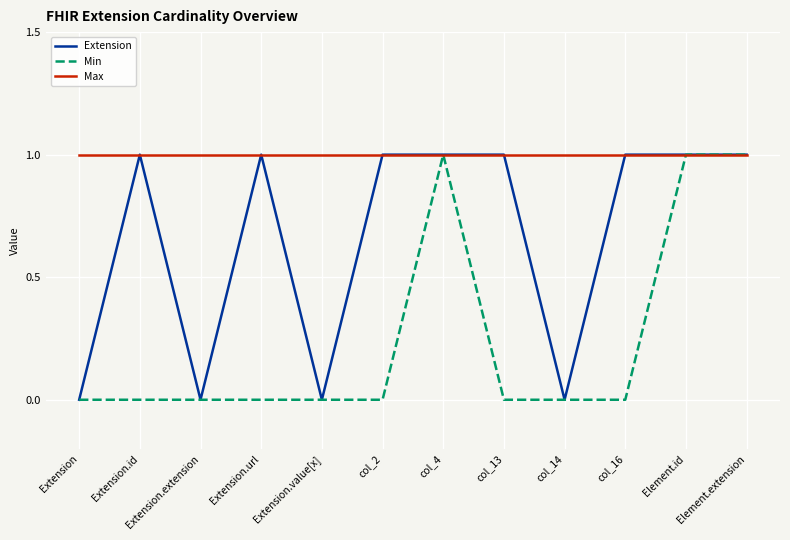

What is the maximum value shown in the chart?

1